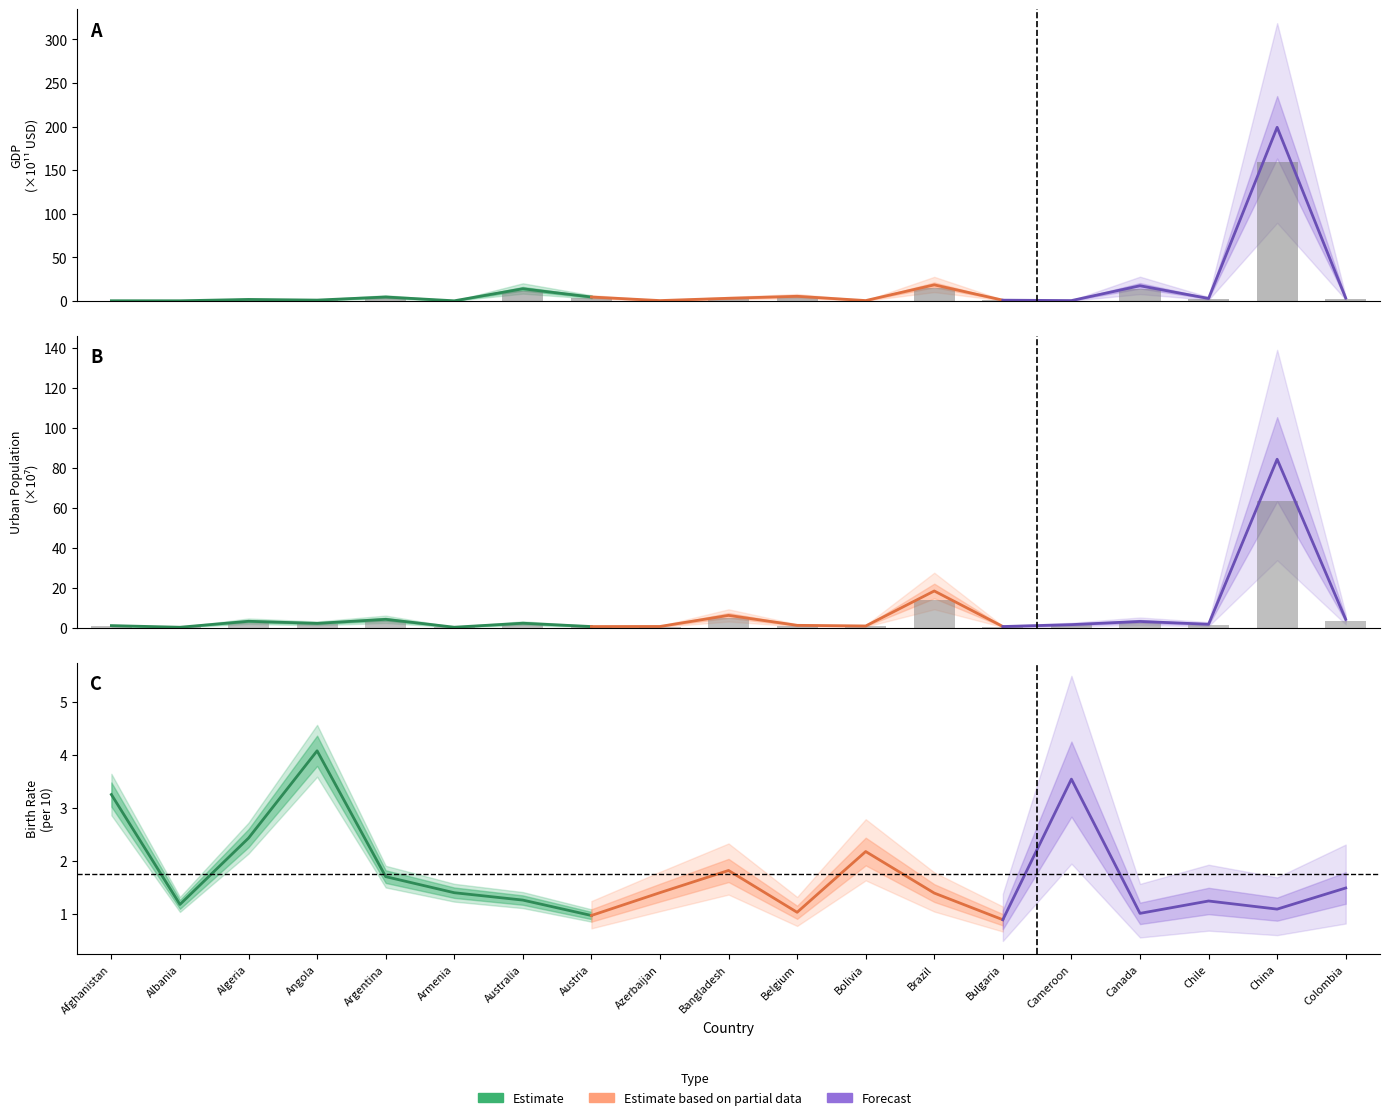

What is the label of the 7th bar from the left?

Australia